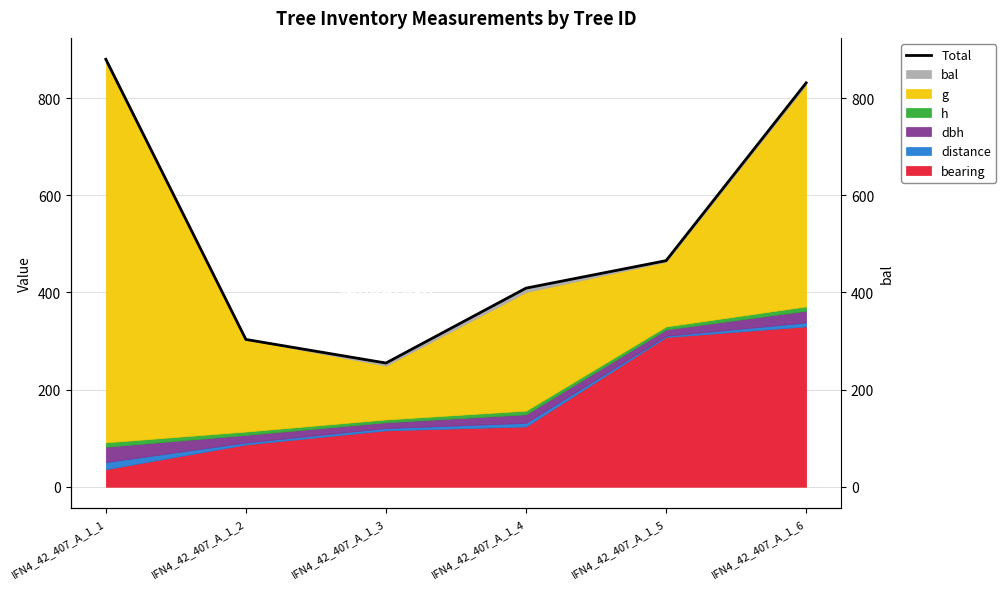

True or false: the data shows 408.8 at IFN4_42_407_A_1_4.

True